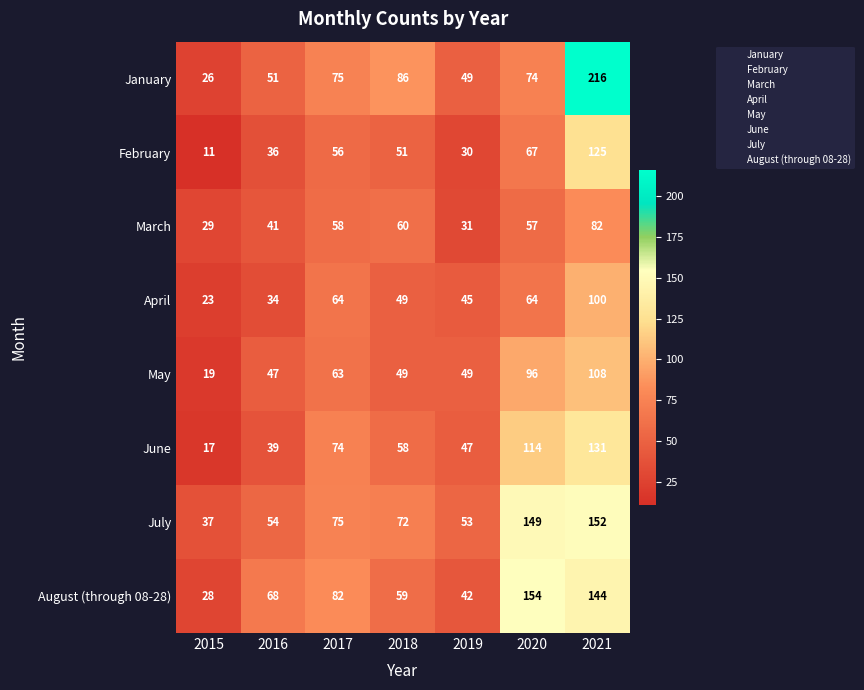

How many values in the January series are below 74?

3